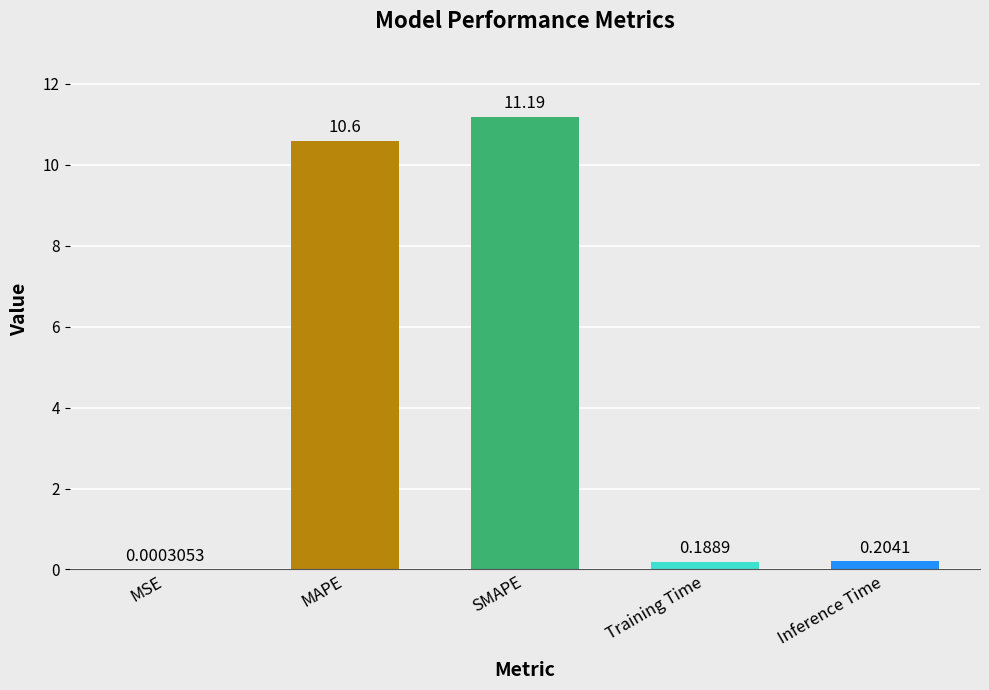

At which label is the value closest to 5?

Inference Time